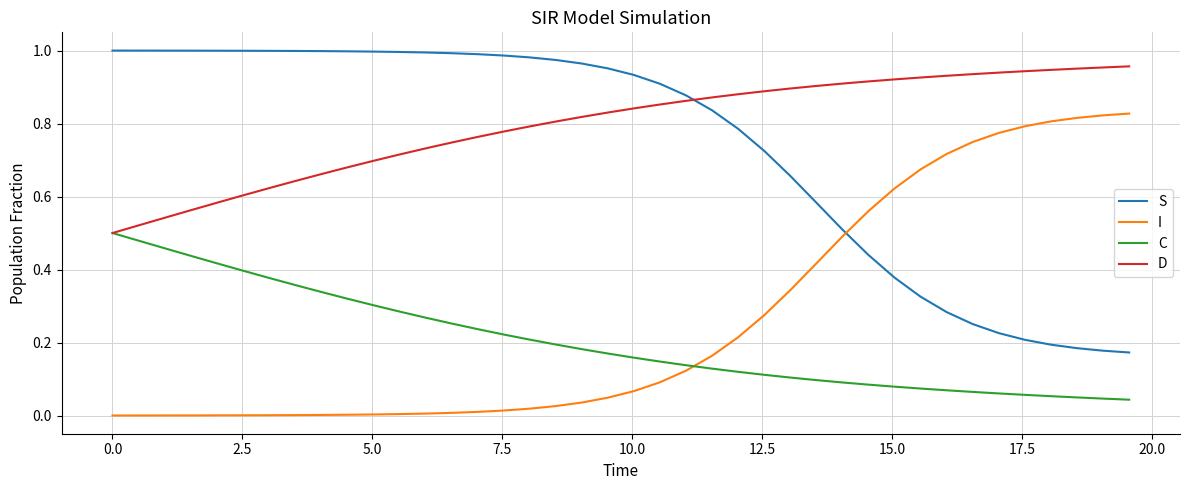

At how many categories does at least one series exceed 0?

40